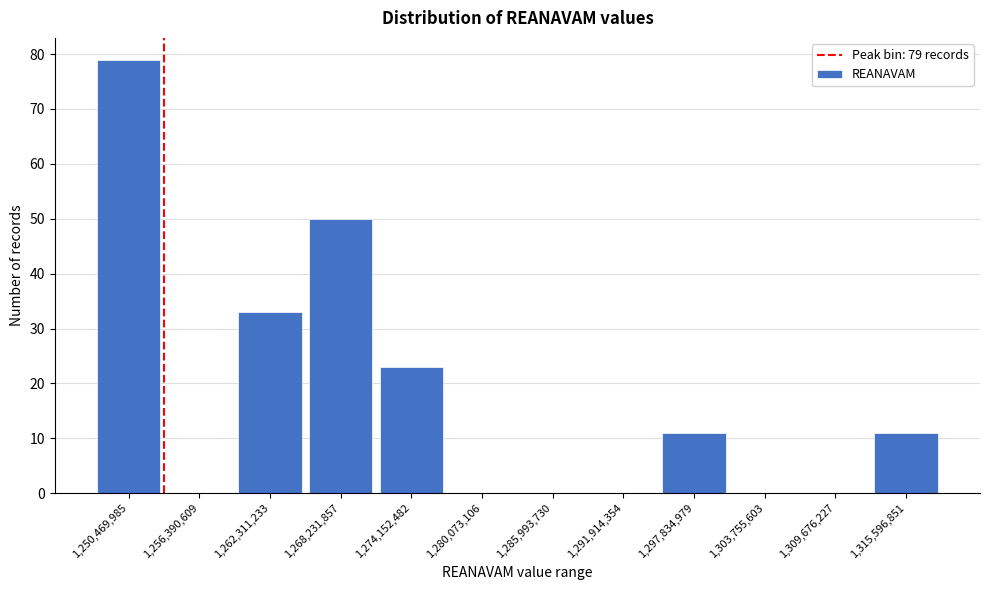

Reading right to left, what are all the values shown in this chart?

1,315,596,851=11	1,309,676,227=0	1,303,755,603=0	1,297,834,979=11	1,291,914,354=0	1,285,993,730=0	1,280,073,106=0	1,274,152,482=23	1,268,231,857=50	1,262,311,233=33	1,256,390,609=0	1,250,469,985=79